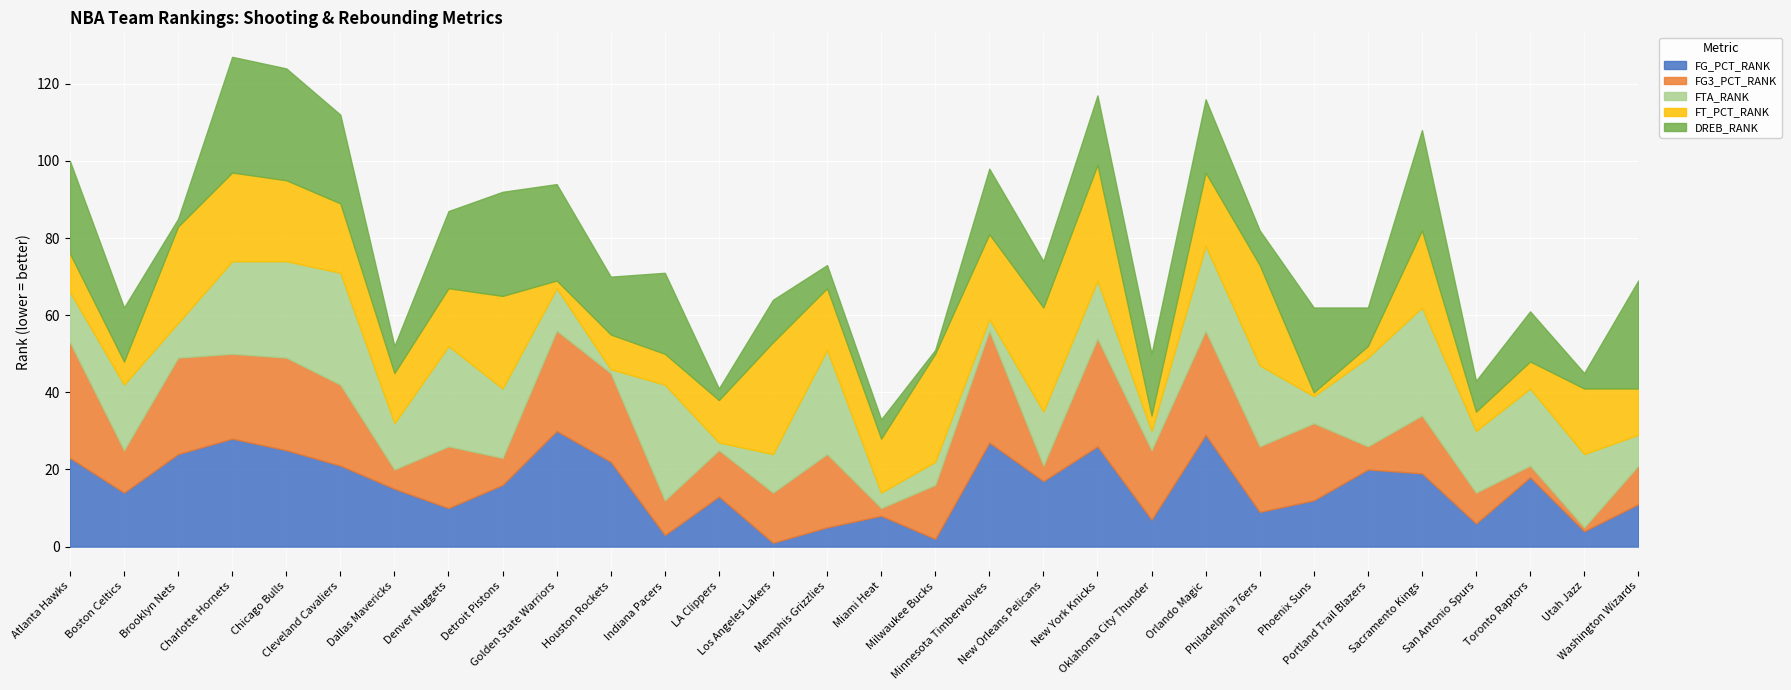

What is the label of the 7th point from the left?

Dallas Mavericks